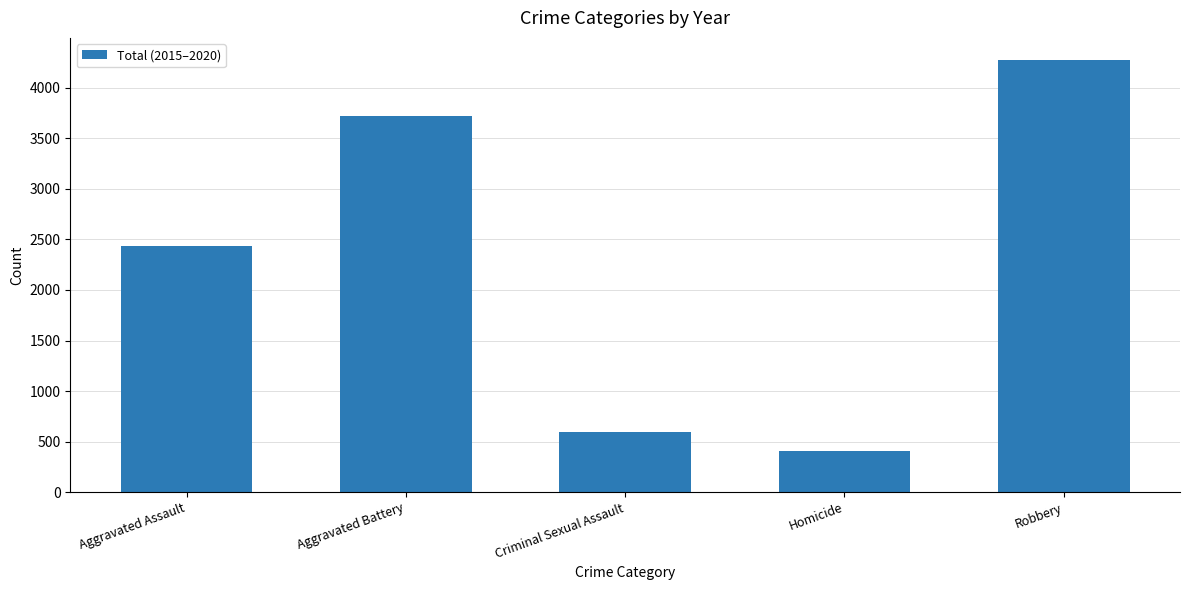

What is the label of the 5th bar from the left?

Robbery